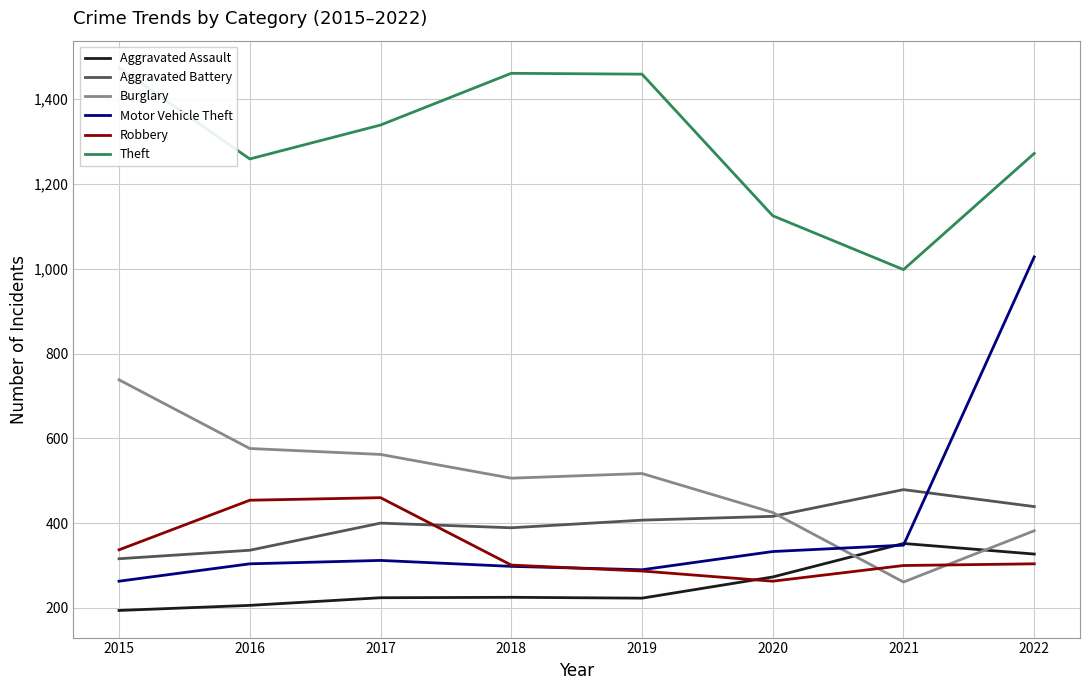

What is the difference between the Theft values at 2018 and 2019?

2